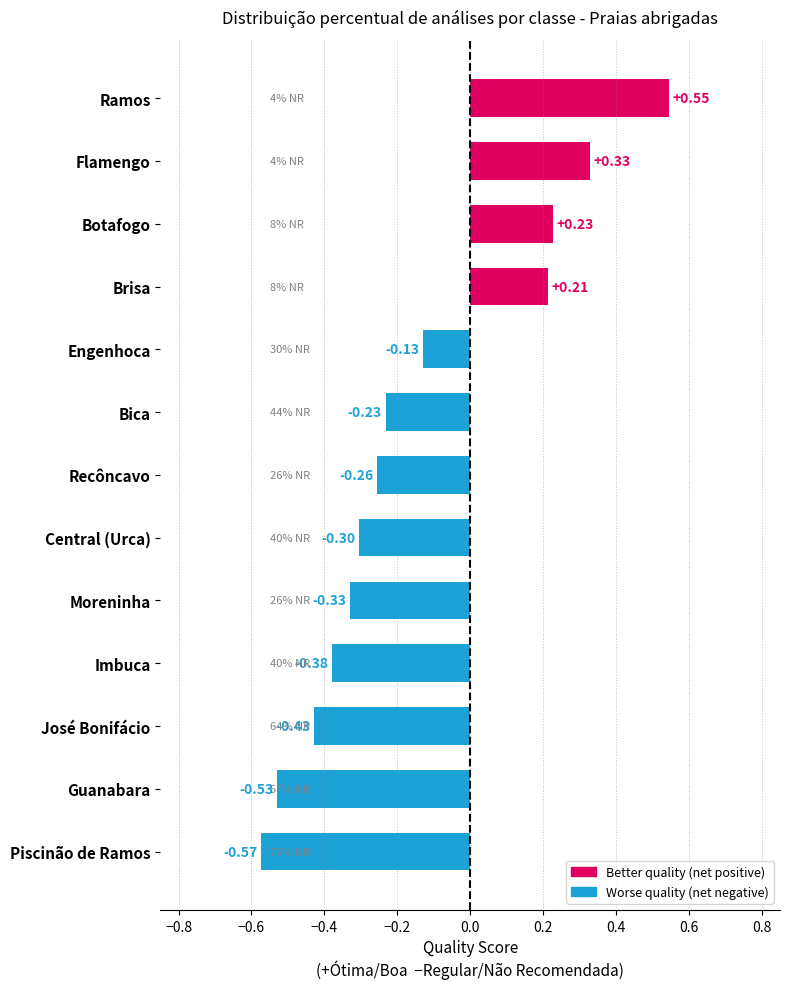

Count the values in the range 0 to 1.

4